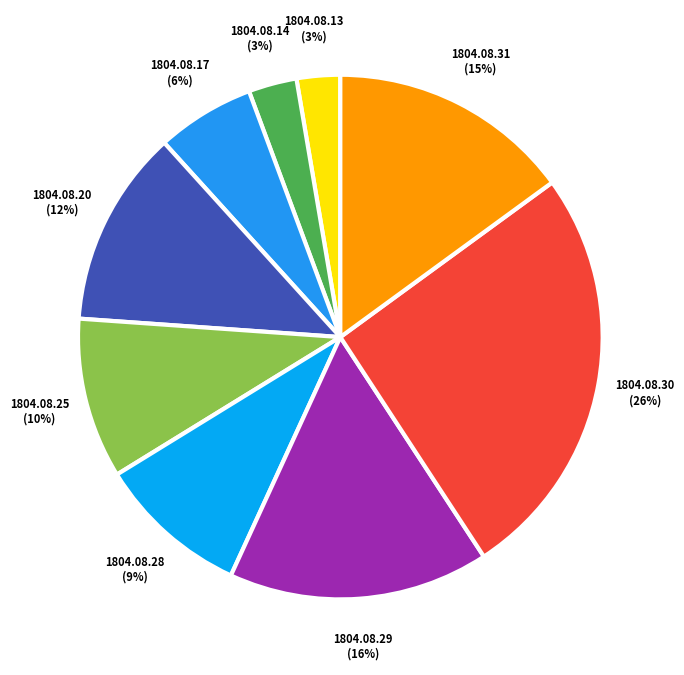

Does 1804.08.25 represent more than half of the total?

No